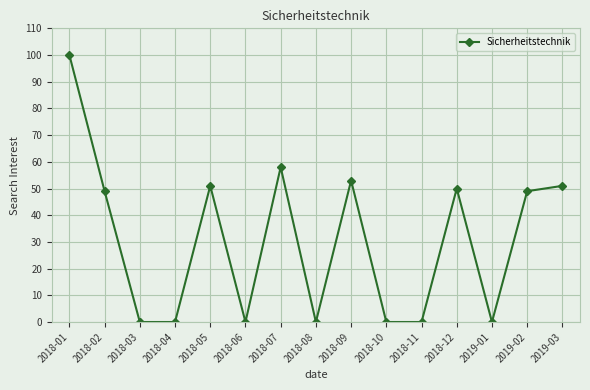

What position from the left is 2018-12?

12